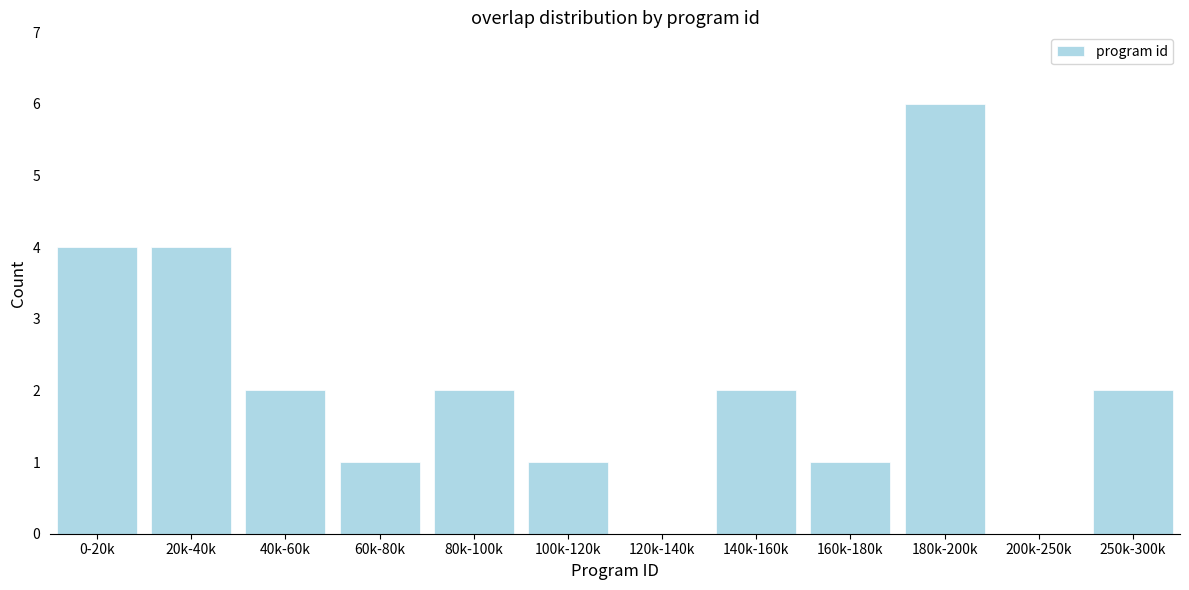

Reading left to right, what are all the values shown in this chart?

0-20k=4	20k-40k=4	40k-60k=2	60k-80k=1	80k-100k=2	100k-120k=1	120k-140k=0	140k-160k=2	160k-180k=1	180k-200k=6	200k-250k=0	250k-300k=2